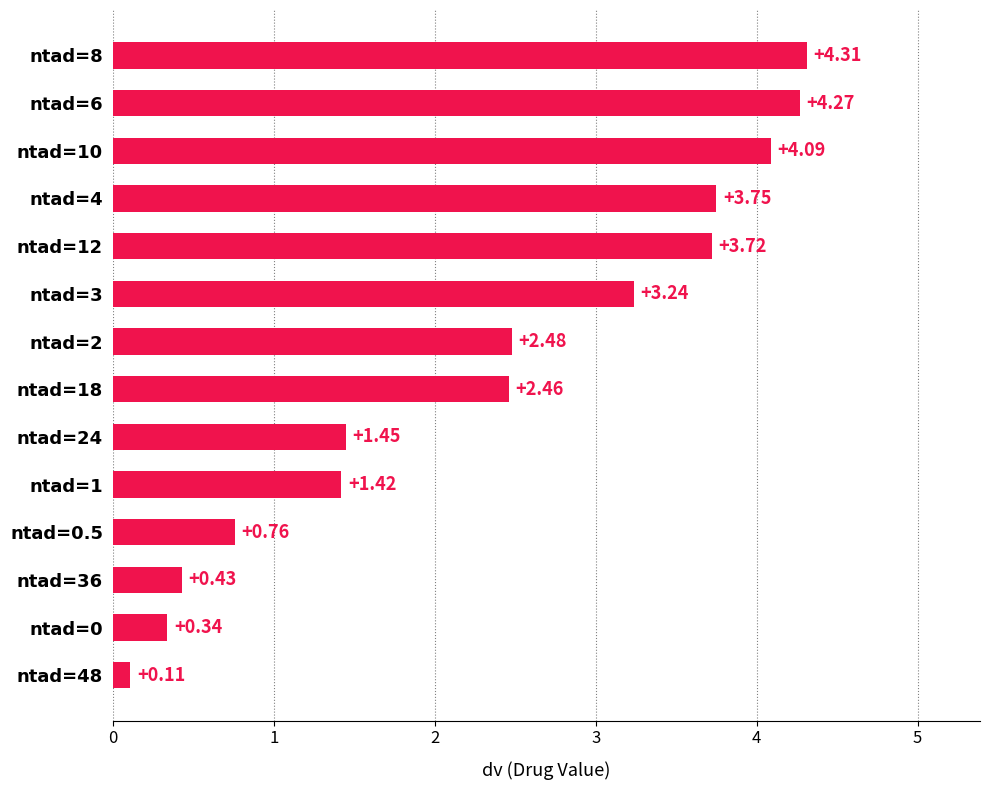

Rank the categories by value from lowest to highest.

ntad=48, ntad=0, ntad=36, ntad=0.5, ntad=1, ntad=24, ntad=18, ntad=2, ntad=3, ntad=12, ntad=4, ntad=10, ntad=6, ntad=8